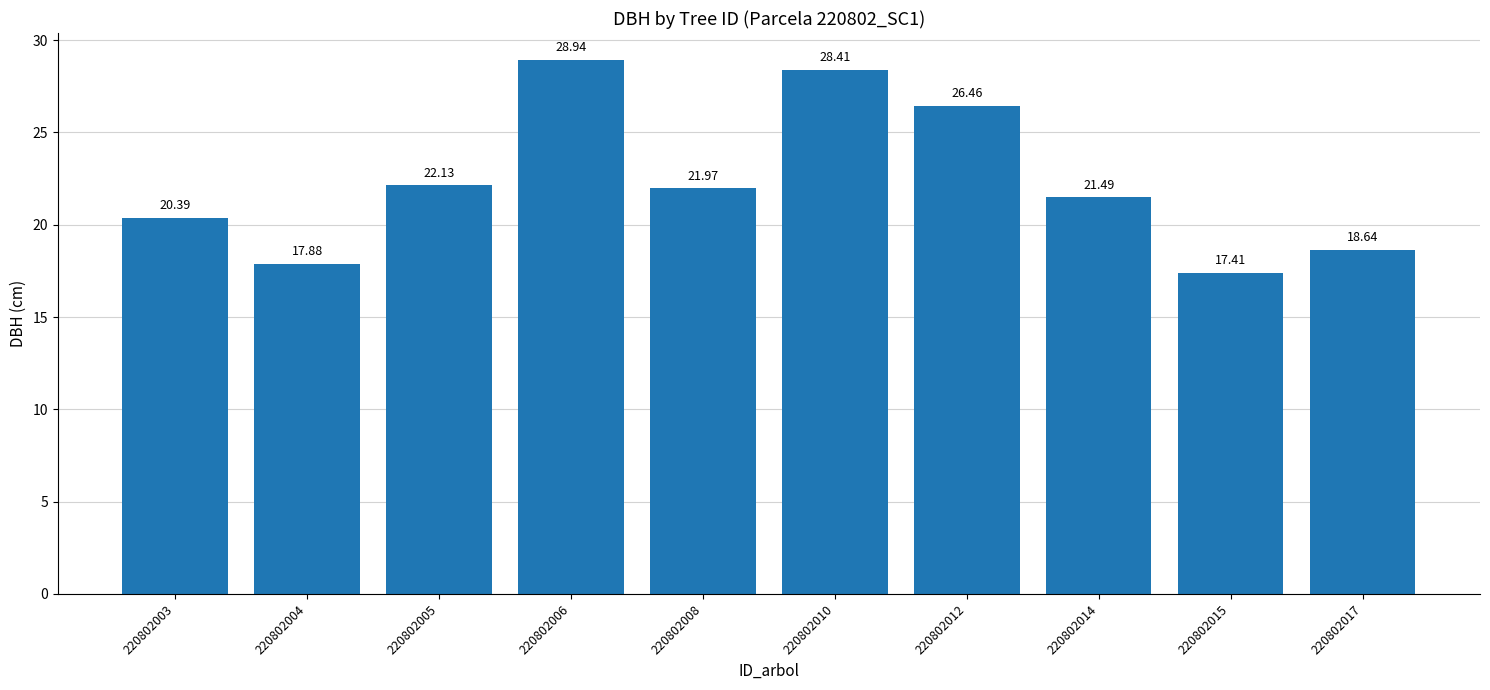

What is the ratio of the value at 220802008 to the value at 220802015?

1.3